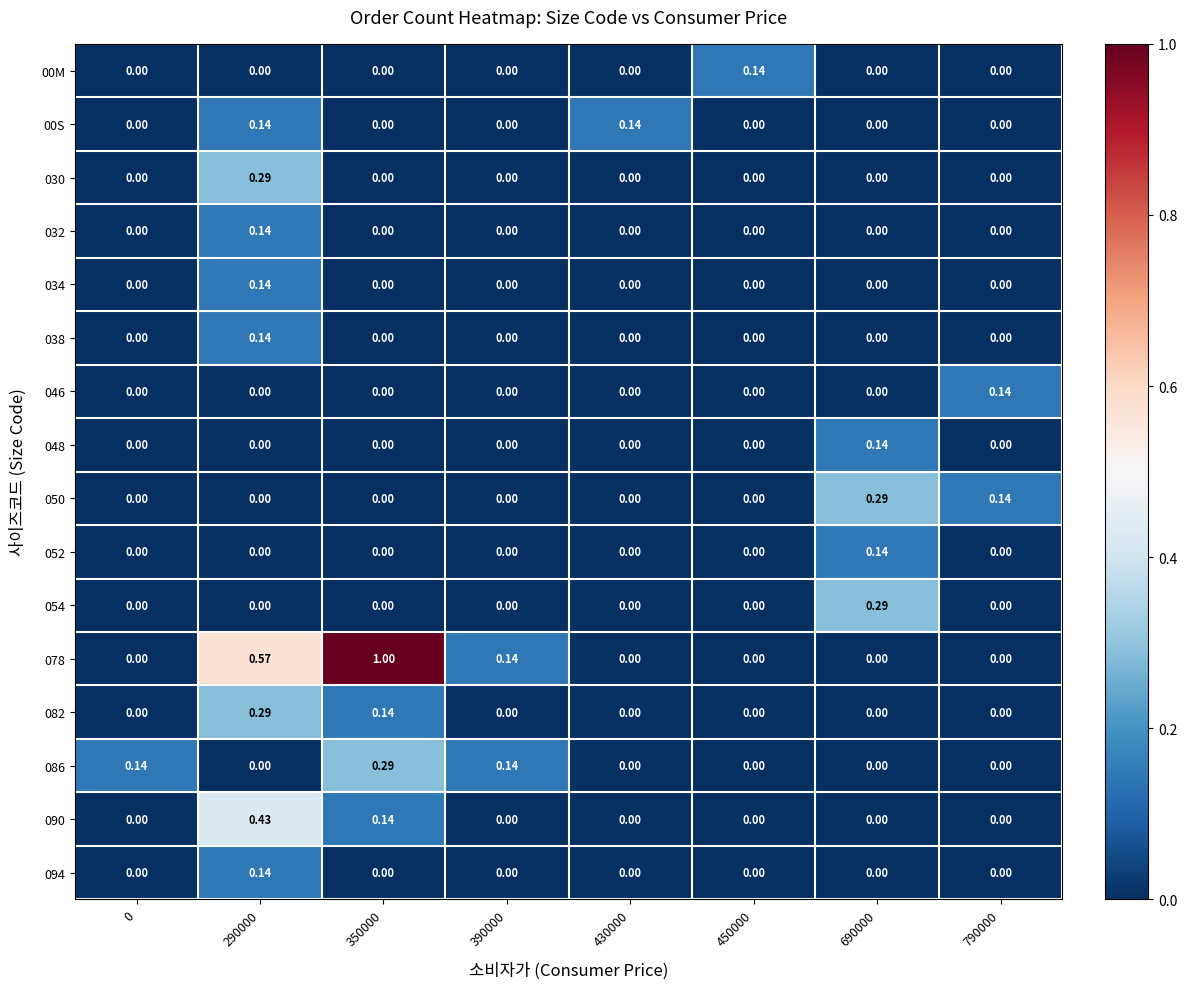

Is the value of 082 at 350000 greater than the value of 086 at 350000?

No